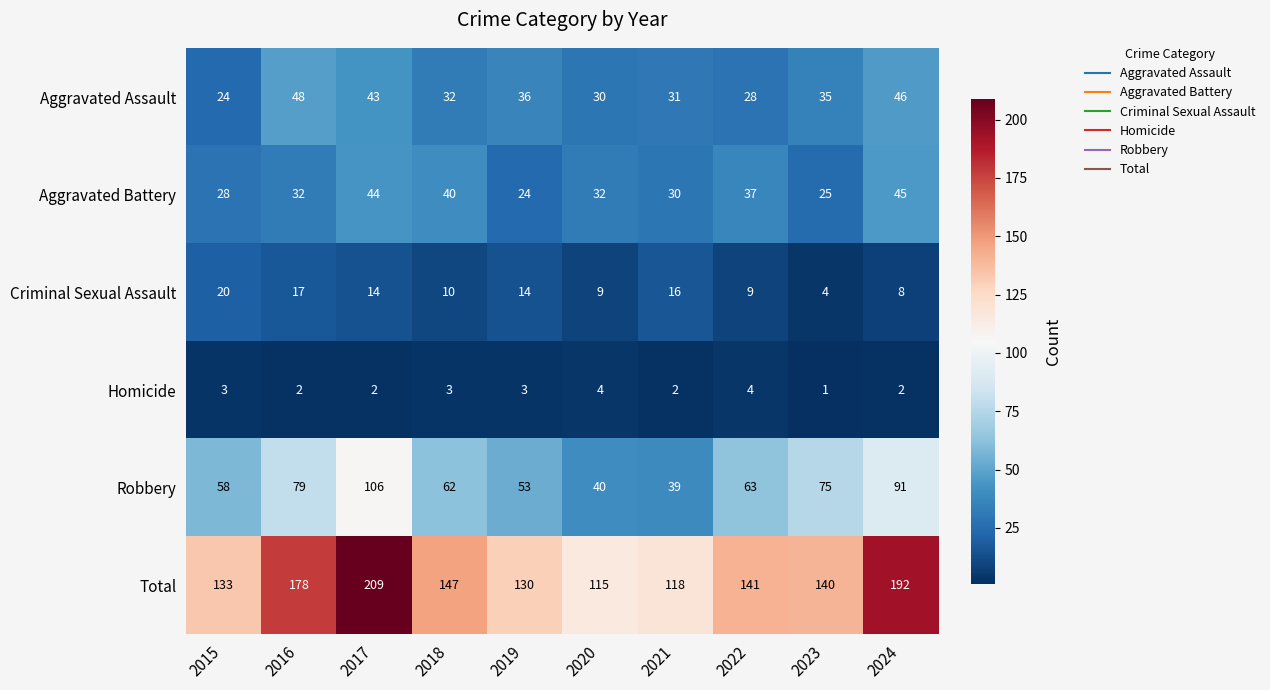

At which category does the chart reach its minimum across all series?

2023